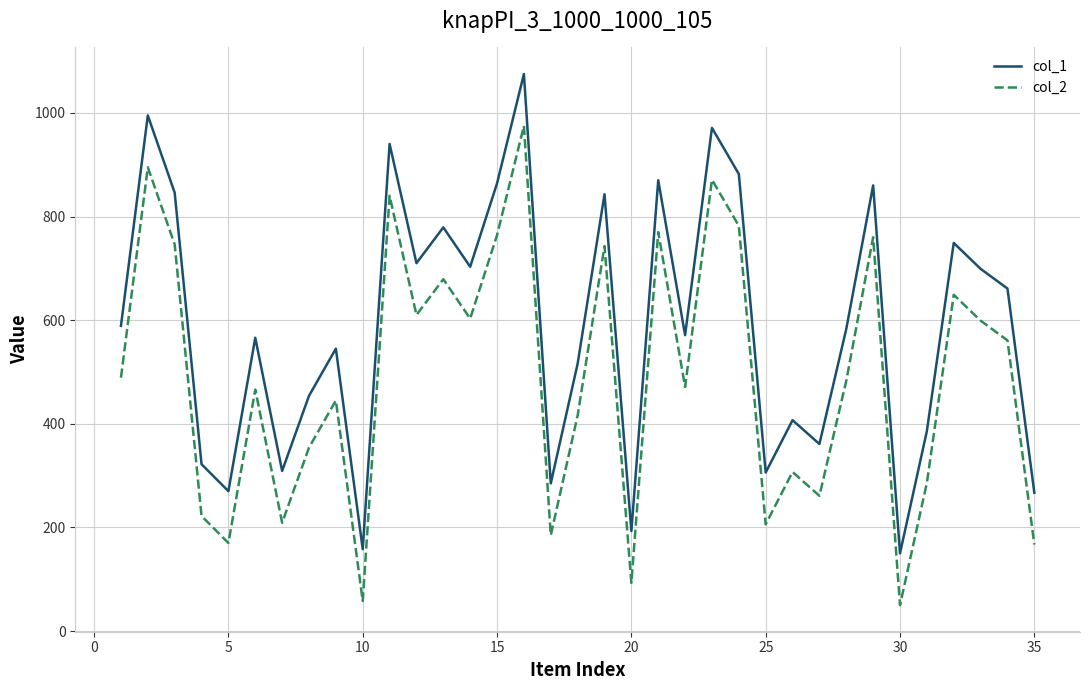

List the series in order of their overall mean, highest first.

col_1, col_2